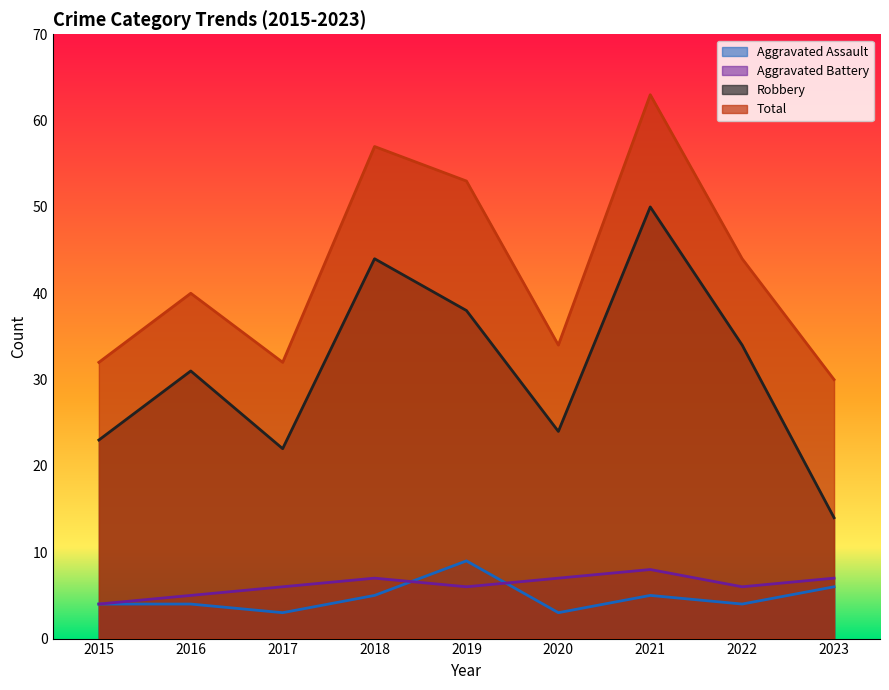

Between 2022 and 2023, which is larger?

2023